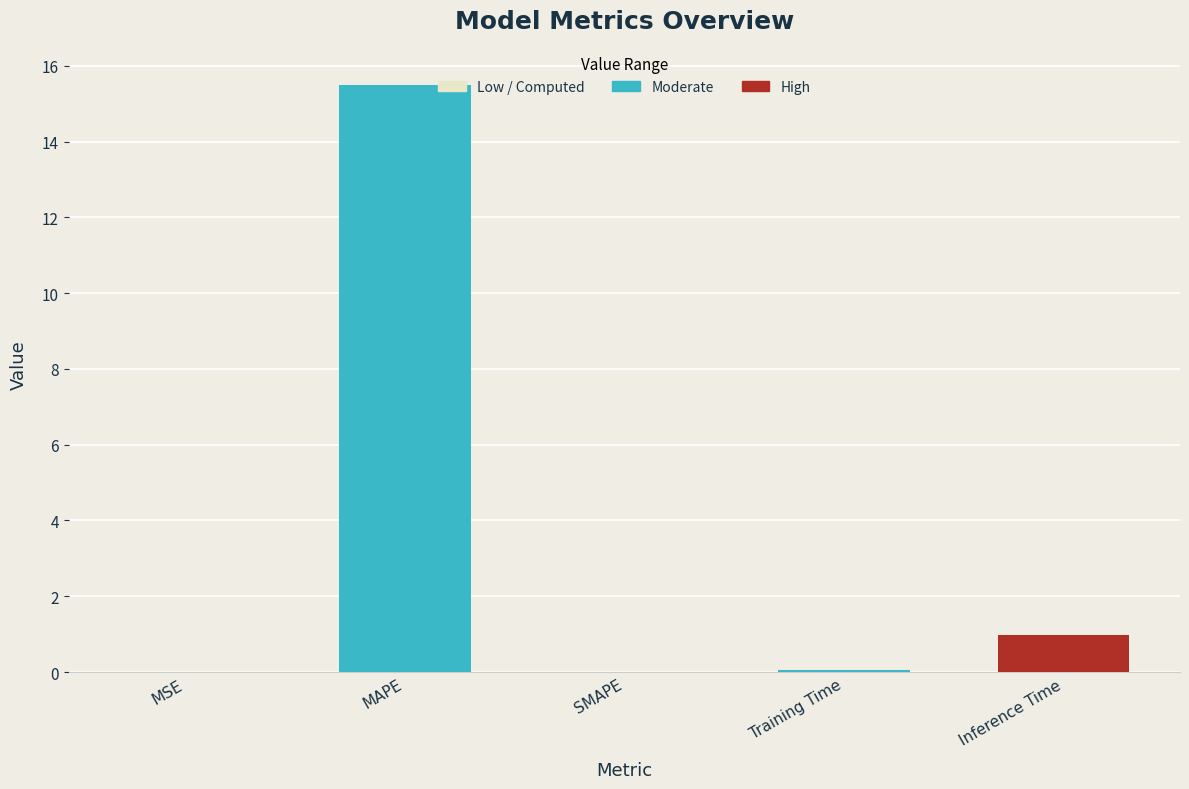

Are the bars horizontal?

No